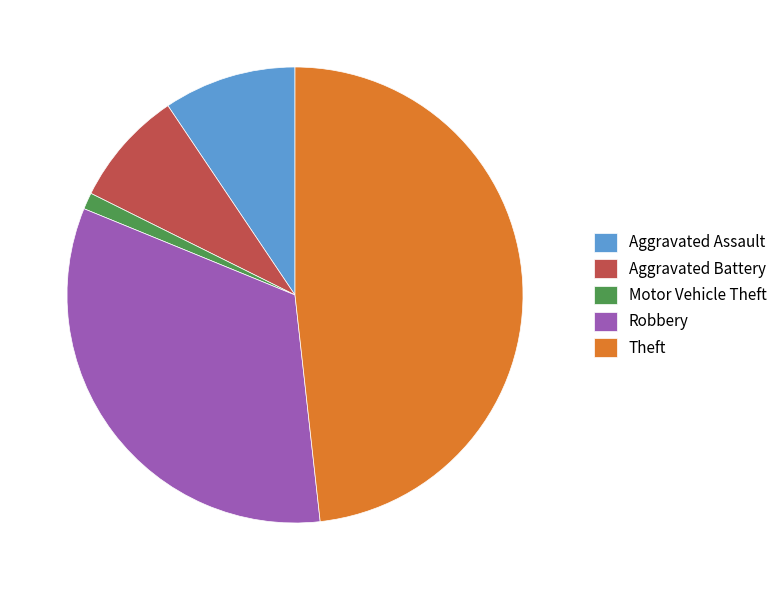

Which slice is the largest?

Theft